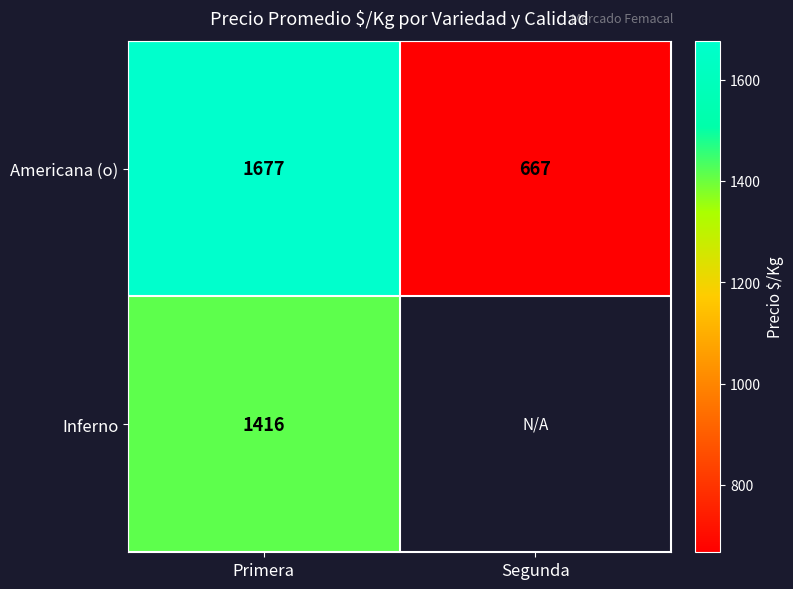

The value of Americana (o) at Segunda is 1052. True or false?

False